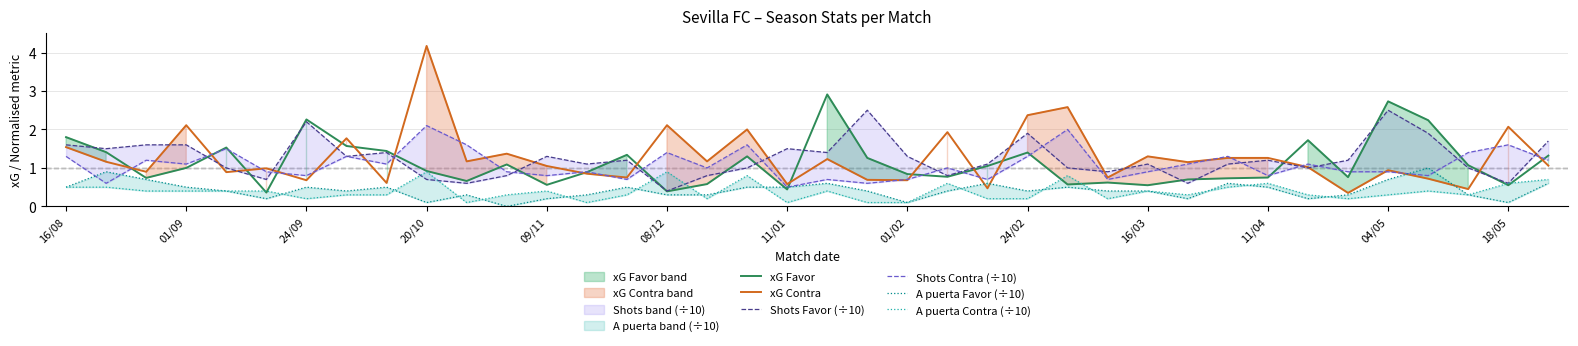

At which label does Shots Contra (÷10) first exceed 1?

16/08